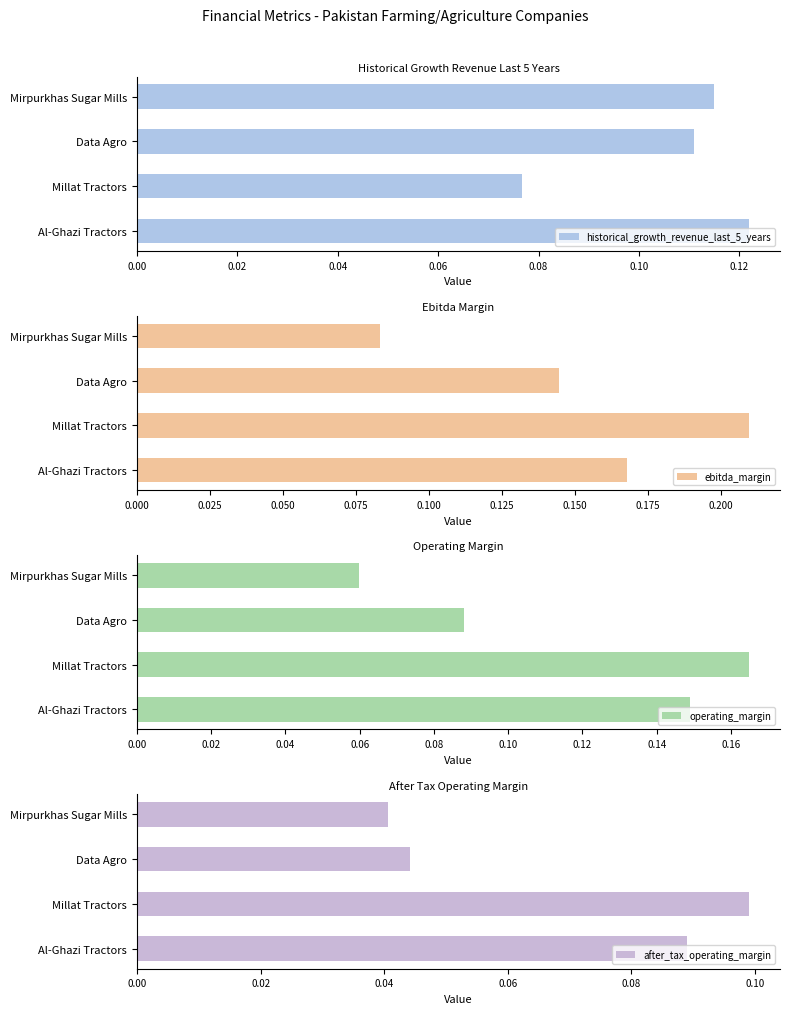

Reading left to right, transcribe all the data shown in this chart.

historical_growth_revenue_last_5_years: 0.1	0.1	0.1	0.1
ebitda_margin: 0.2	0.2	0.1	0.1
operating_margin: 0.1	0.2	0.1	0.1
after_tax_operating_margin: 0.1	0.1	0.0	0.0